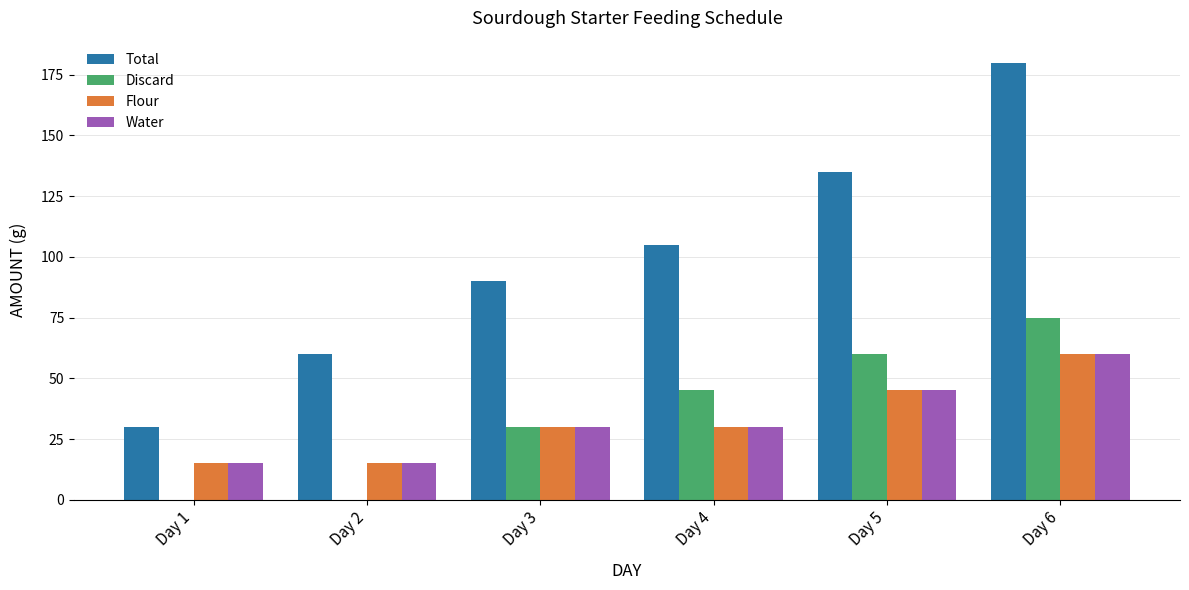

How many categories are shown in the chart?

6